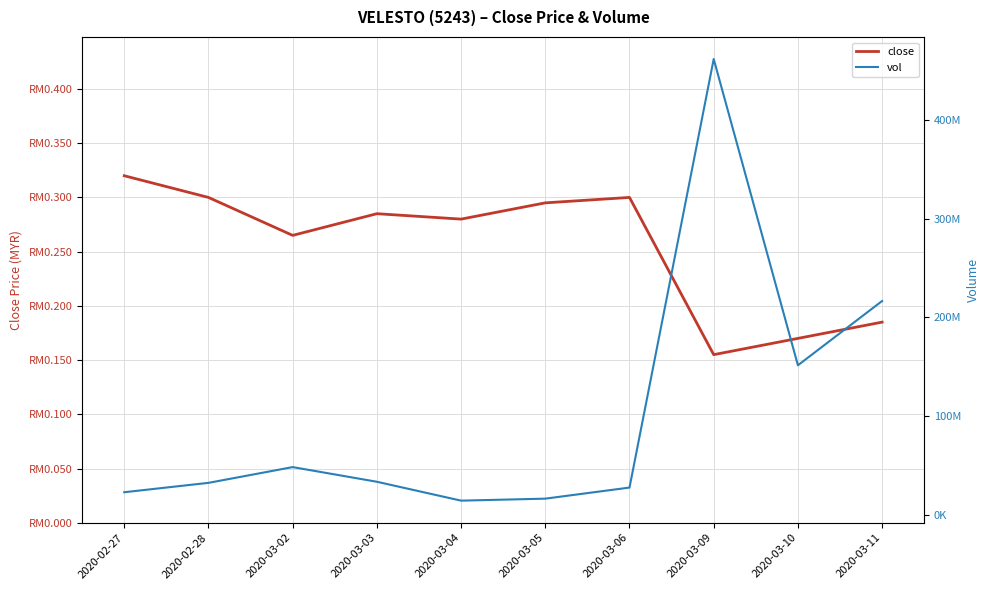

What is the label of the 7th point from the right?

2020-03-03